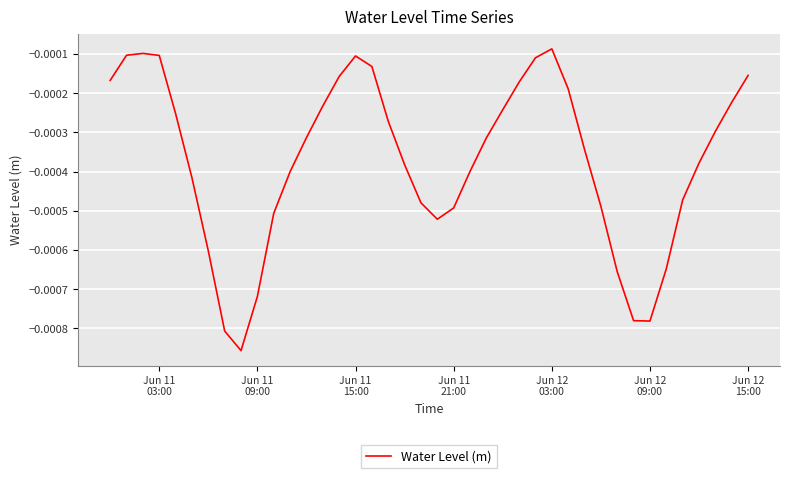

How many points are higher than both their immediate neighbors (excluding endpoints)?

3